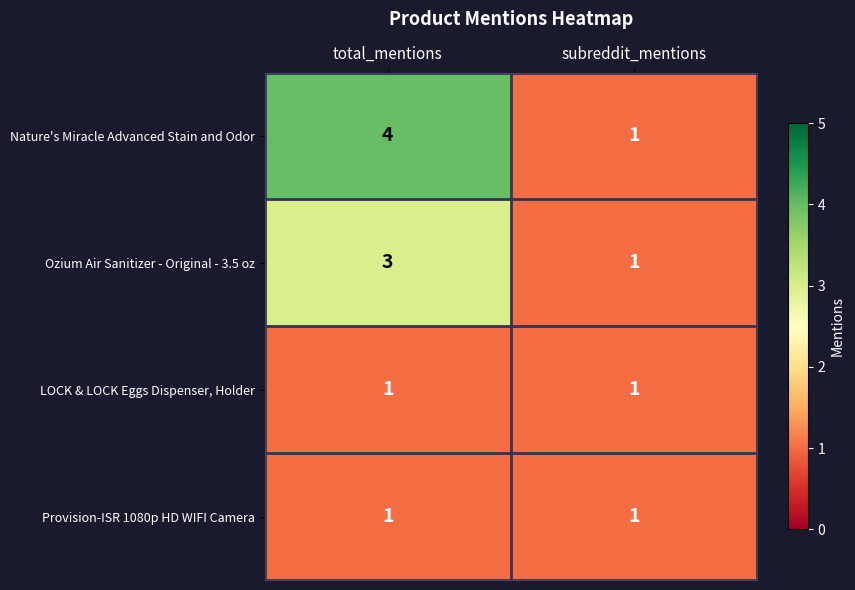

At which category is the sum across all series the highest?

total_mentions